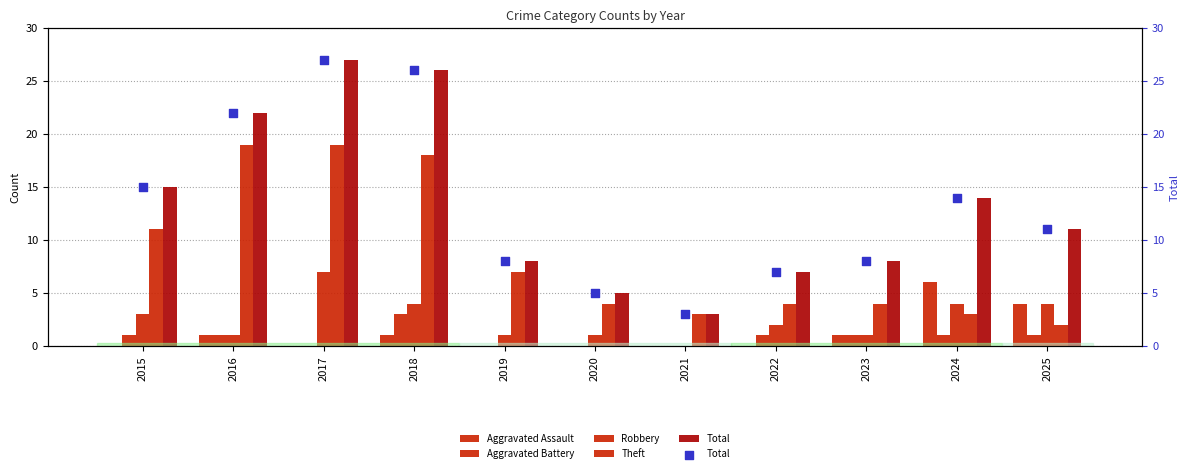

What are all the series names shown in the legend?

Aggravated Assault, Aggravated Battery, Robbery, Theft, Total